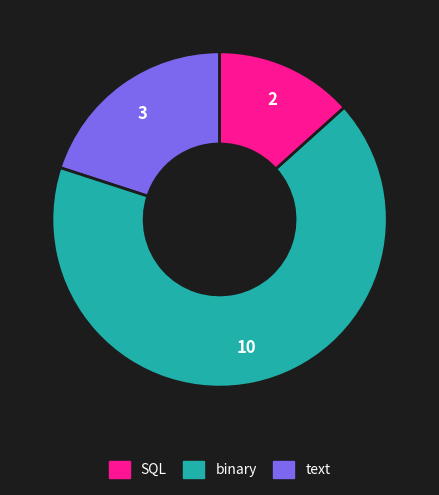

How many segments does this pie chart have?

3